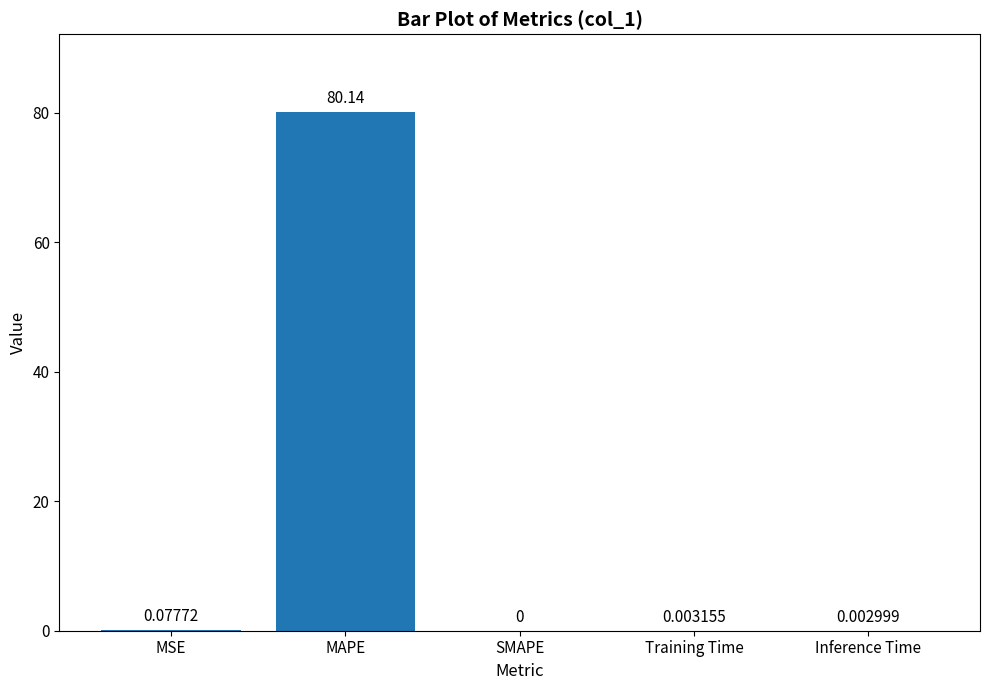

What is the sum of all values?

80.2